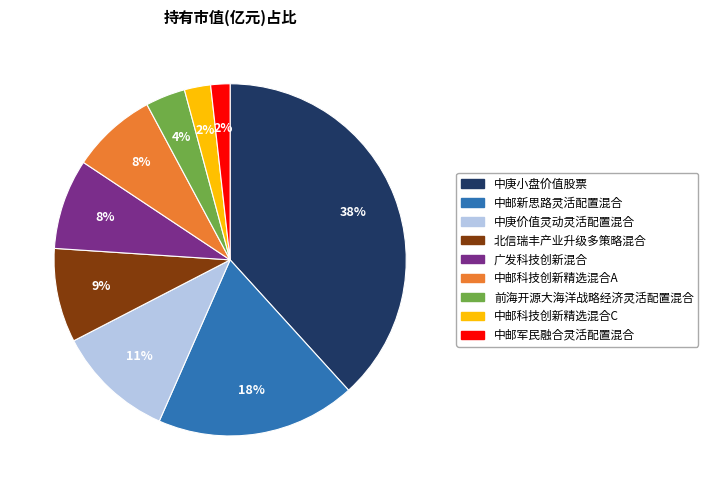

Which has a higher value, 中邮军民融合灵活配置混合 or 中庚价值灵动灵活配置混合?

中庚价值灵动灵活配置混合